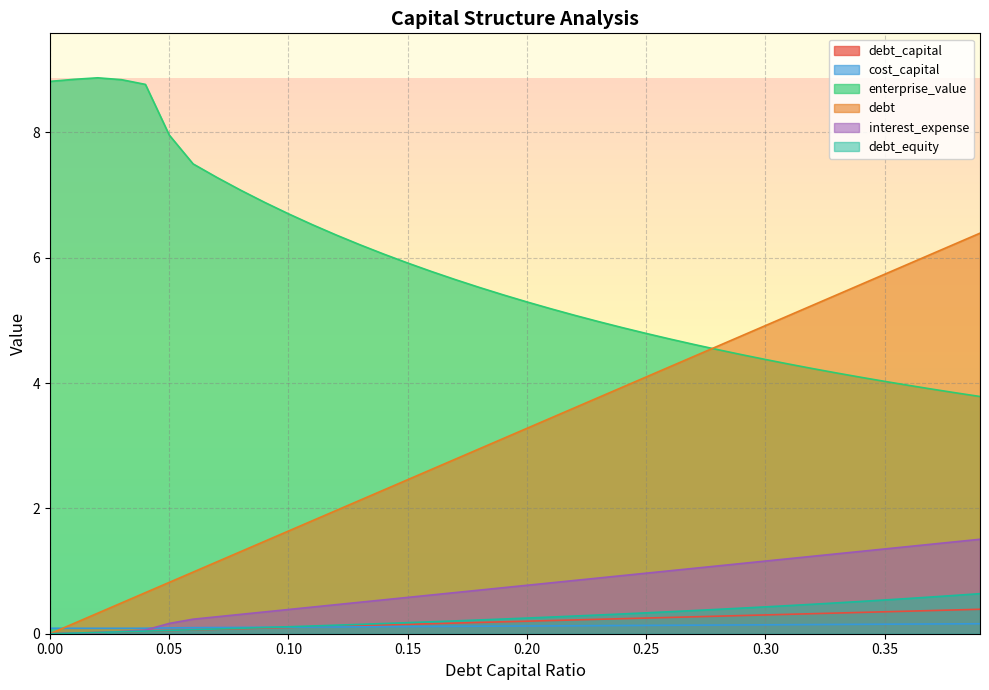

Which series has the largest range (max minus min)?

debt